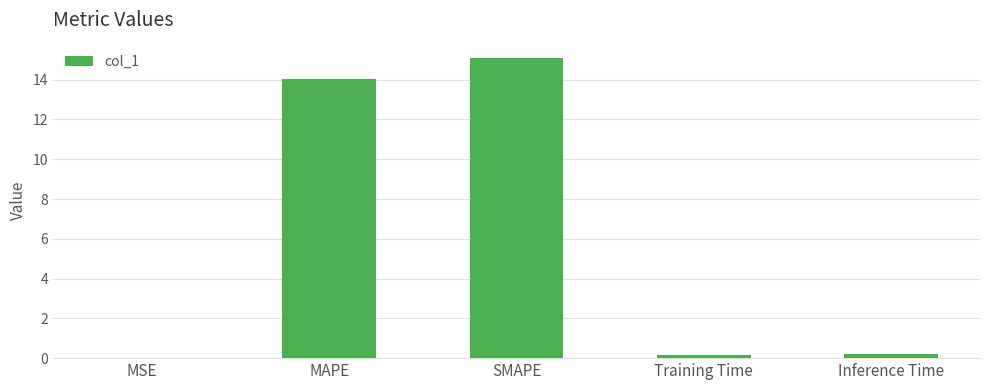

What is the sum of all values?

29.5